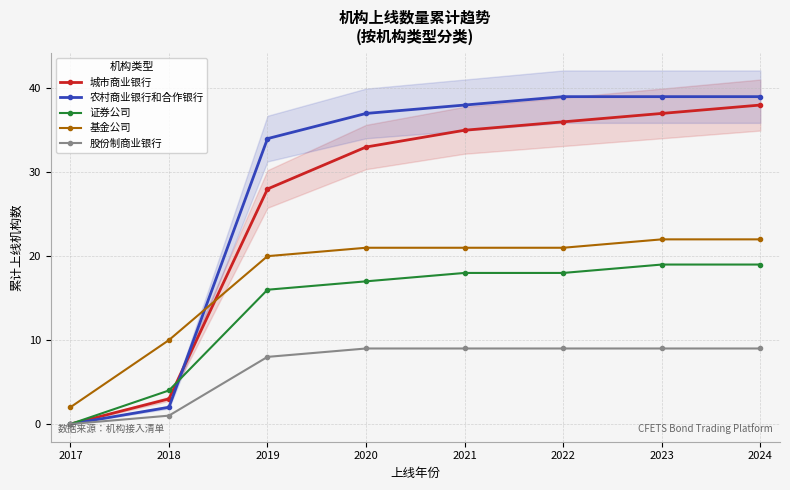

What are all the series names shown in the legend?

城市商业银行, 农村商业银行和合作银行, 证券公司, 基金公司, 股份制商业银行